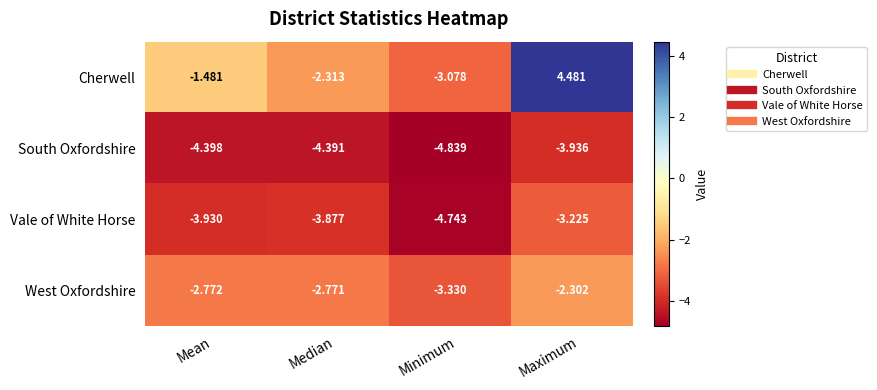

Which series has the largest total across all categories?

Cherwell